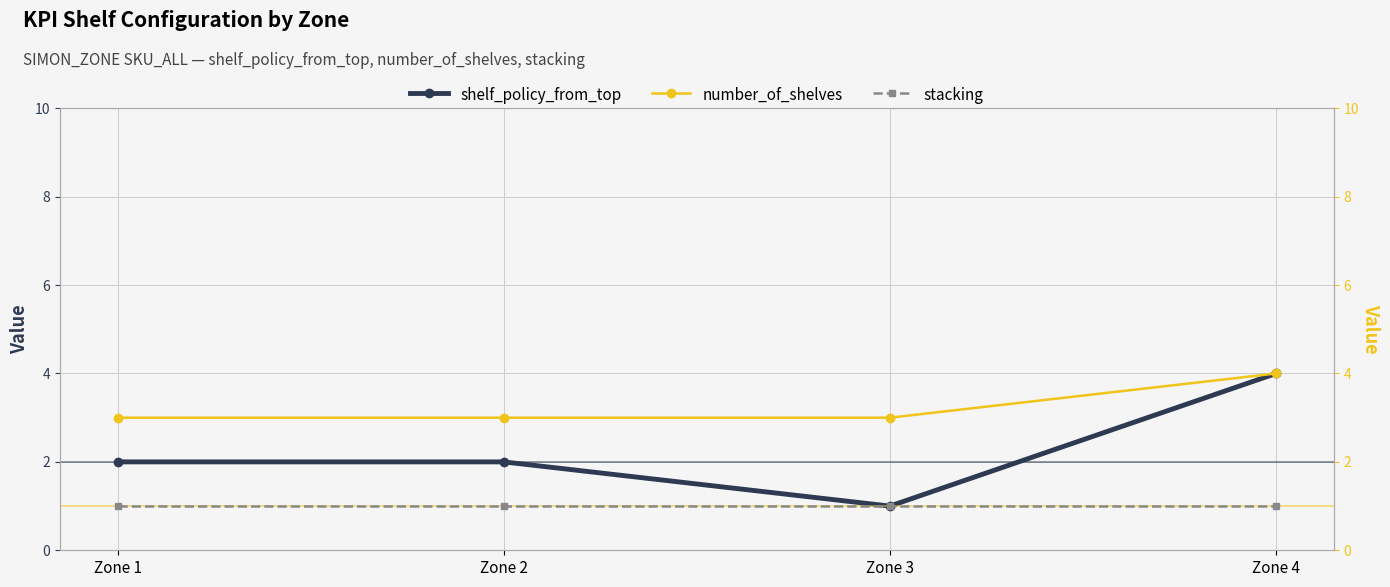

True or false: shelf_policy_from_top and stacking intersect in this chart.

False